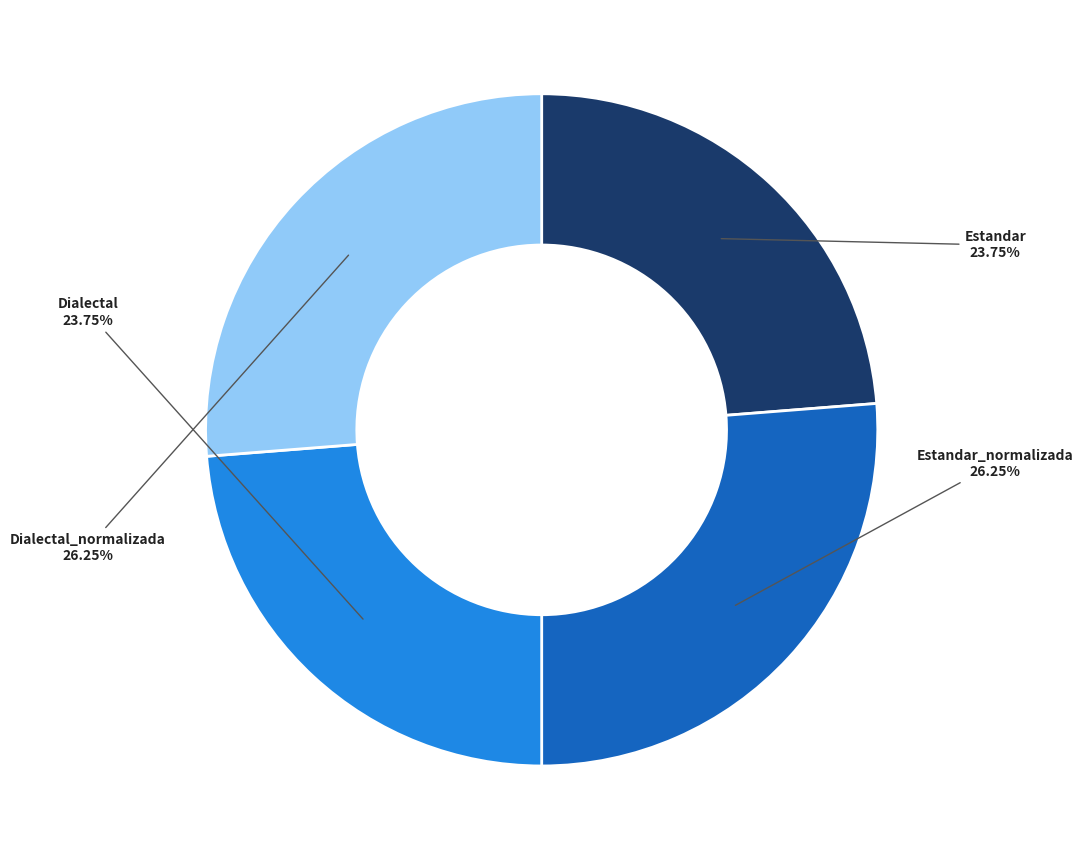

Is there any slice that represents more than half of the pie?

No